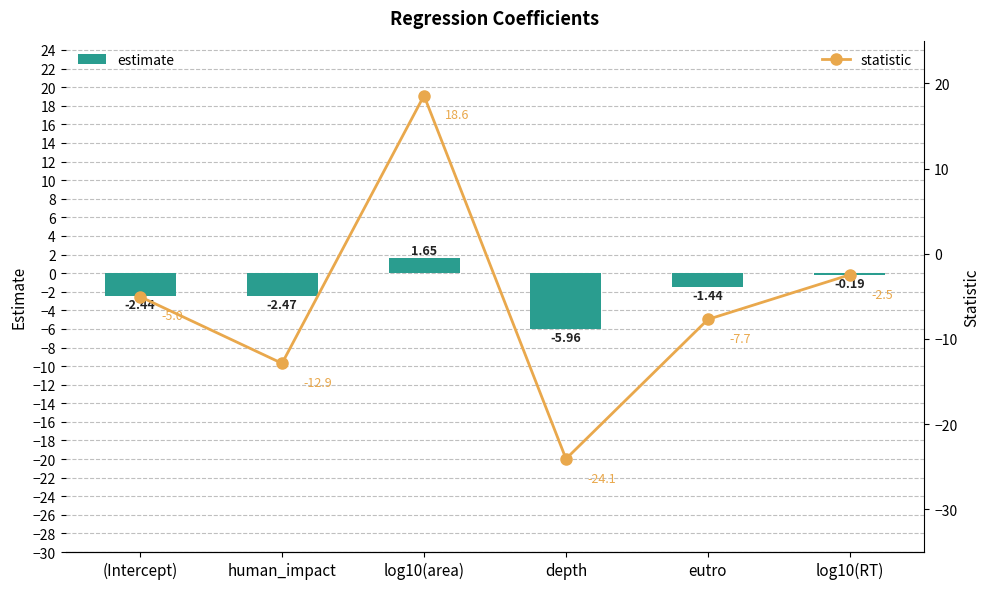

Reading left to right, transcribe all the data shown in this chart.

estimate: (Intercept)=-2.4	human_impact=-2.5	log10(area)=1.6	depth=-6.0	eutro=-1.4	log10(RT)=-0.2
statistic: (Intercept)=-5.0	human_impact=-12.9	log10(area)=18.6	depth=-24.1	eutro=-7.7	log10(RT)=-2.5